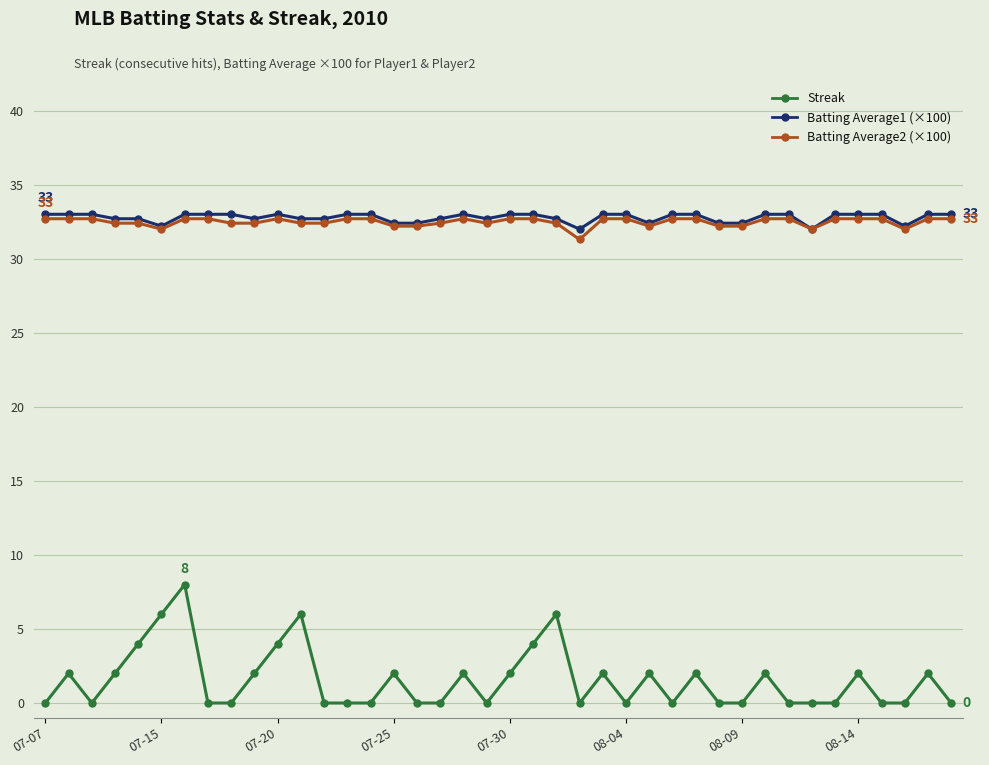

Is this an area chart (filled region under the line)?

No